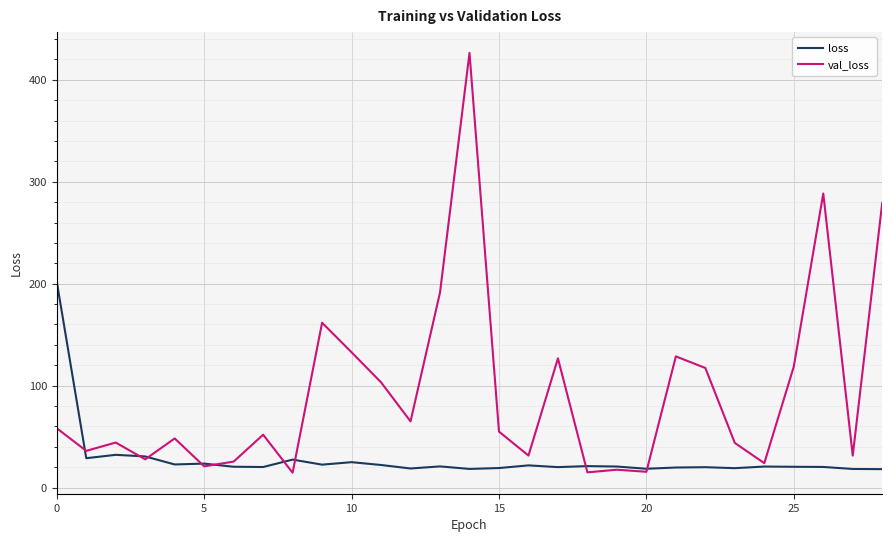

How many lines are shown in the chart?

2